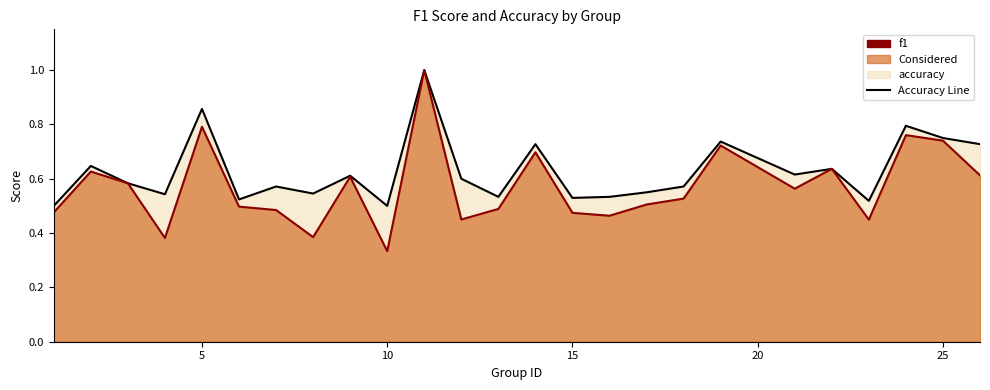

Where is the first local maximum for f1?

2